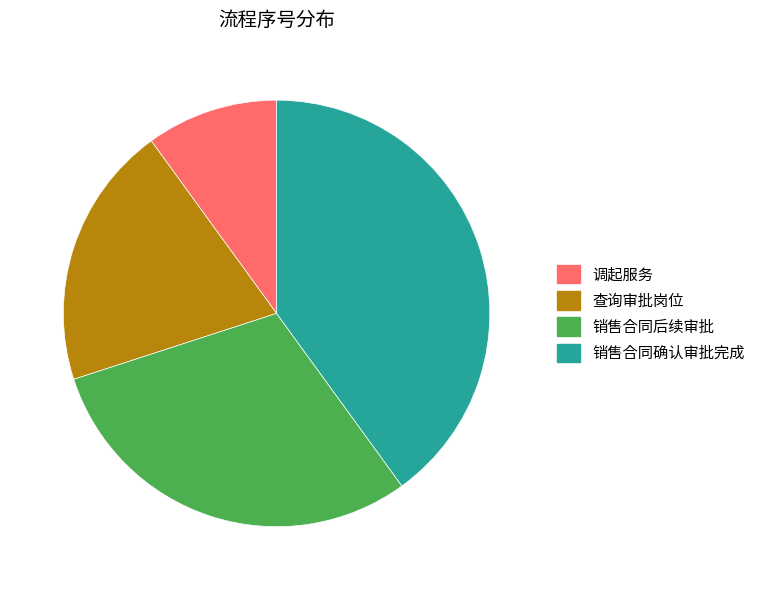

True or false: 调起服务 accounts for 10% of the total.

True